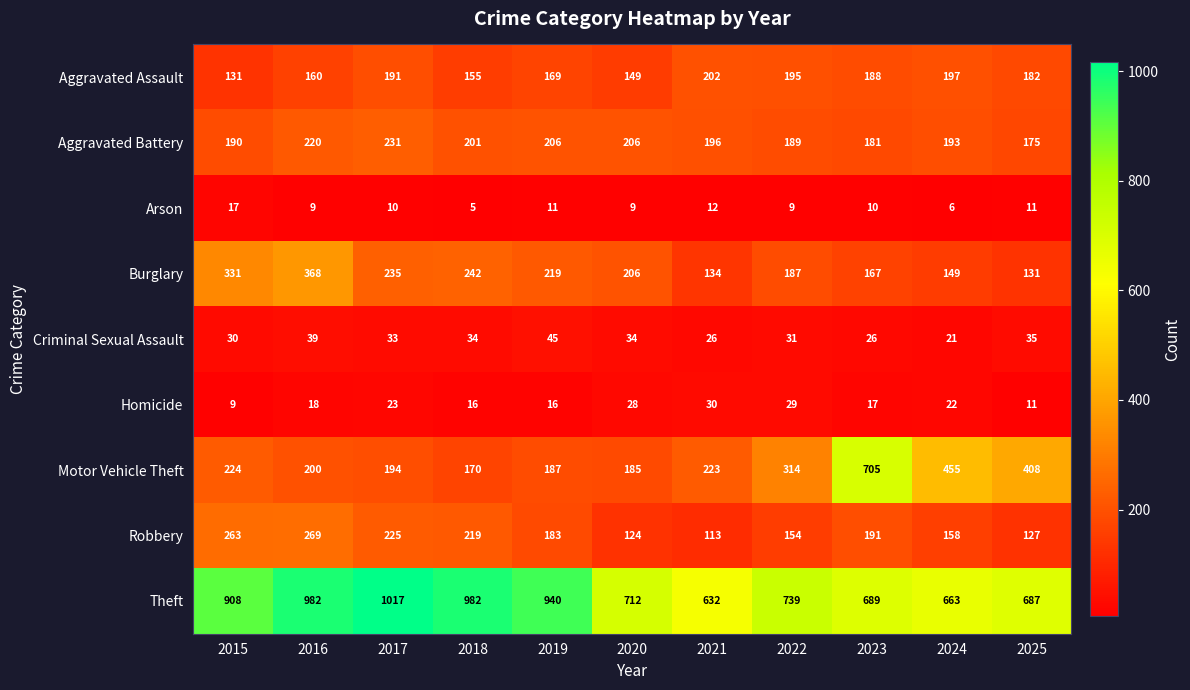

Is it true that Theft equals 632 at 2021?

True